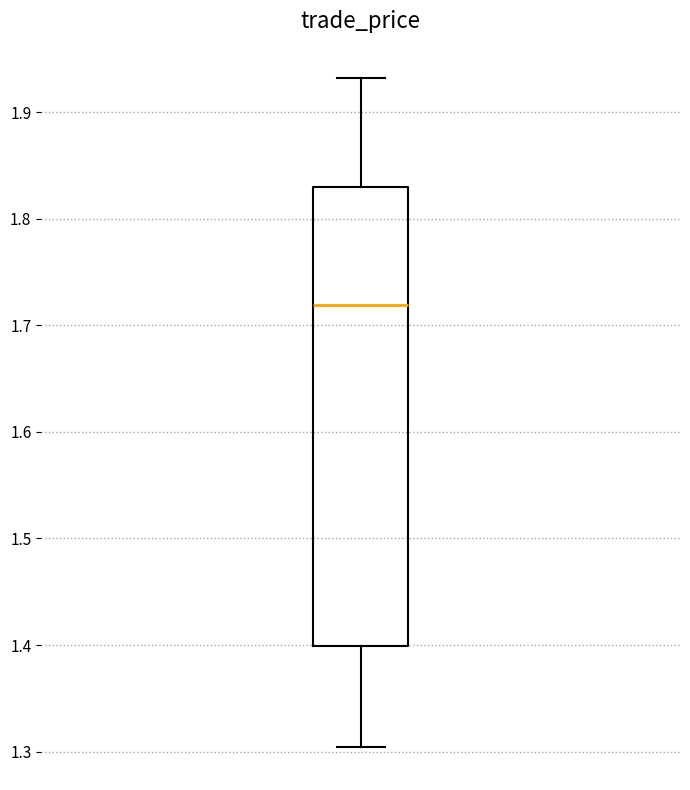

Transcribe this box plot: give where the median line is, the range the box spans, and where the two whiskers end, as read against the y-axis. The values are not printed on the chart, so give them approximately, as read against the axis.

median 1.72, box 1.40 to 1.83, whiskers 1.30 to 1.93